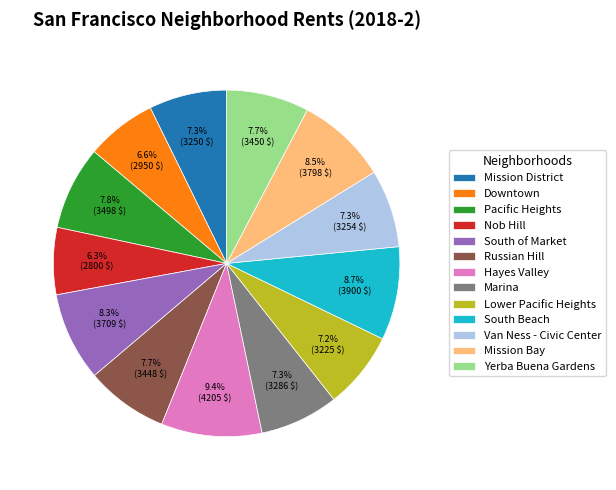

What percentage is the Hayes Valley slice, to the nearest percent?

9%